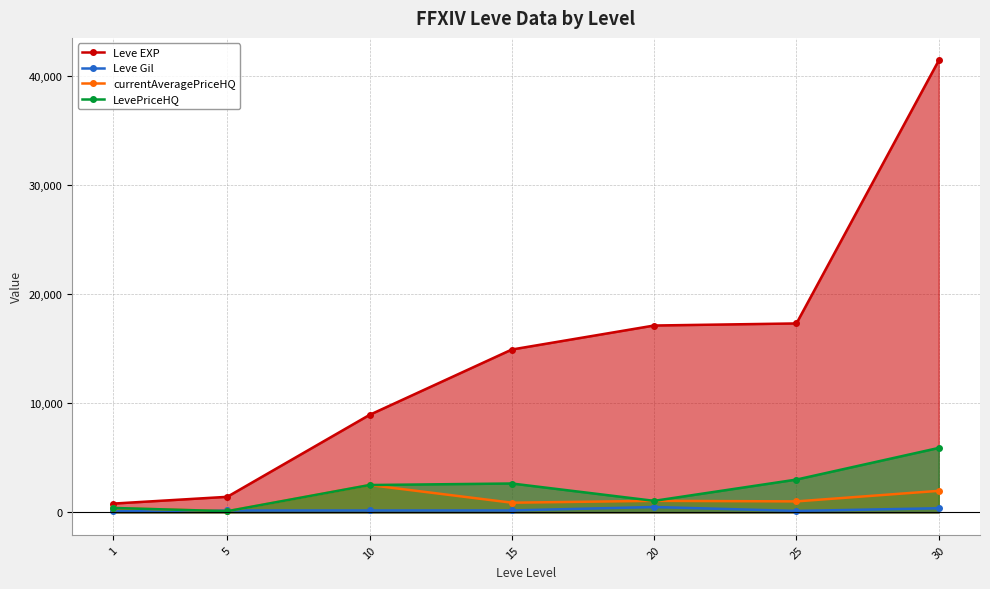

How many lines are shown in the chart?

4